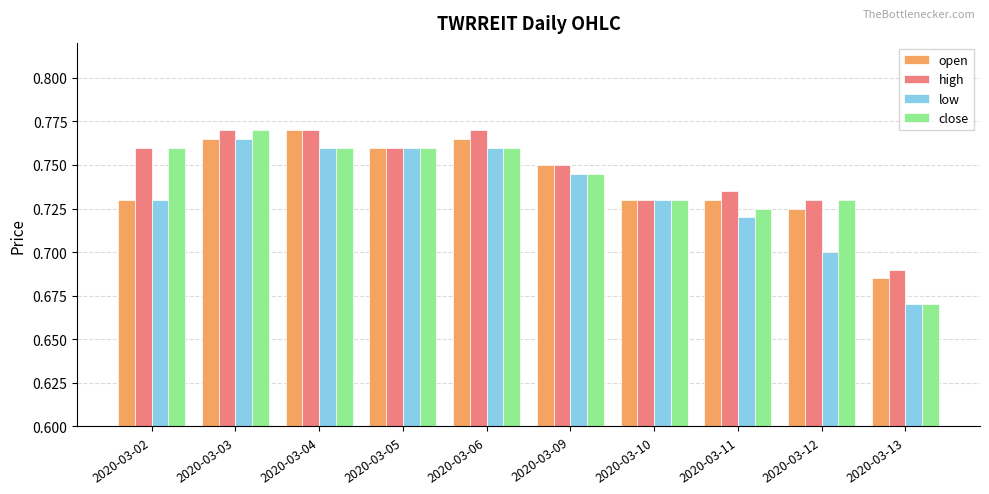

Which series has the widest spread of values?

close